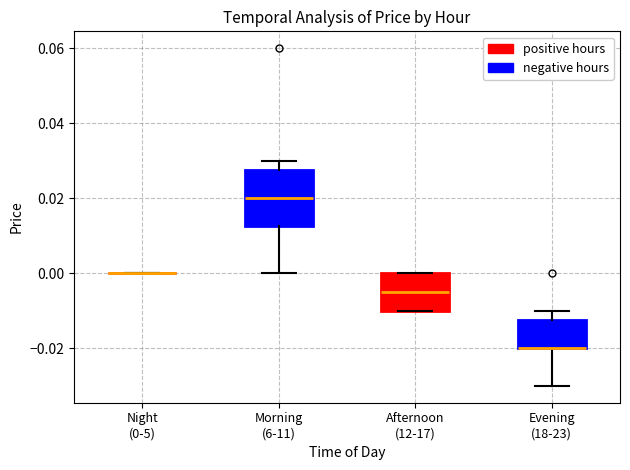

Which box is the tallest, from its lower edge to its upper edge?

Morning (6-11)